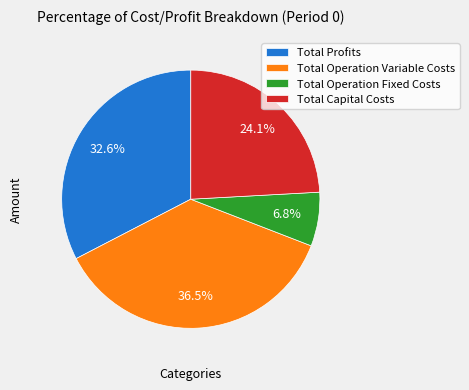

What is the largest slice in the pie chart?

Total Operation Variable Costs